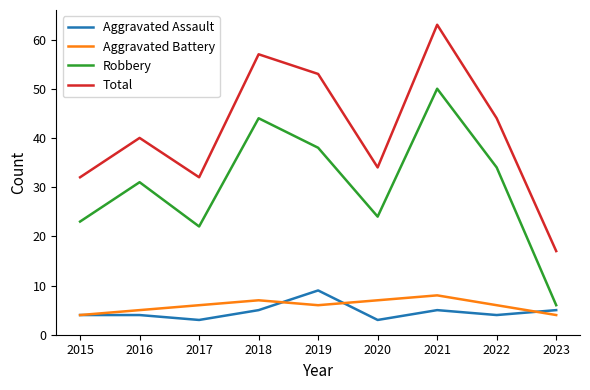

The Aggravated Battery series shows 6 at 2022. True or false?

True